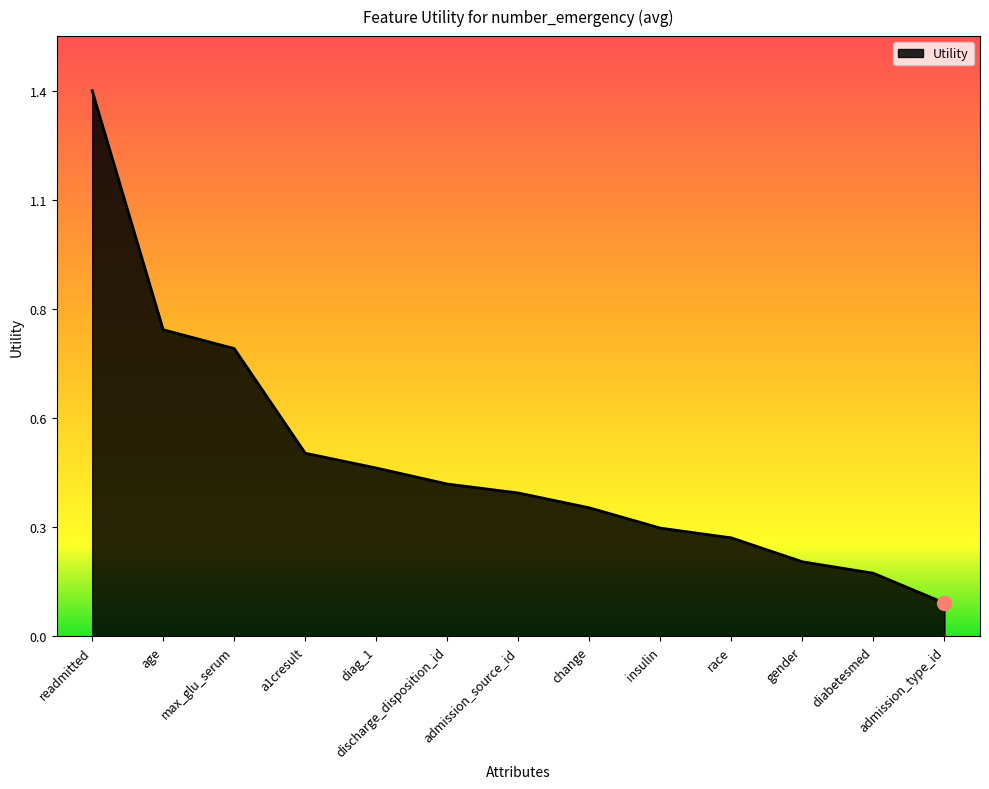

List the labels in order of value, largest first.

readmitted, age, max_glu_serum, a1cresult, diag_1, discharge_disposition_id, admission_source_id, change, insulin, race, gender, diabetesmed, admission_type_id